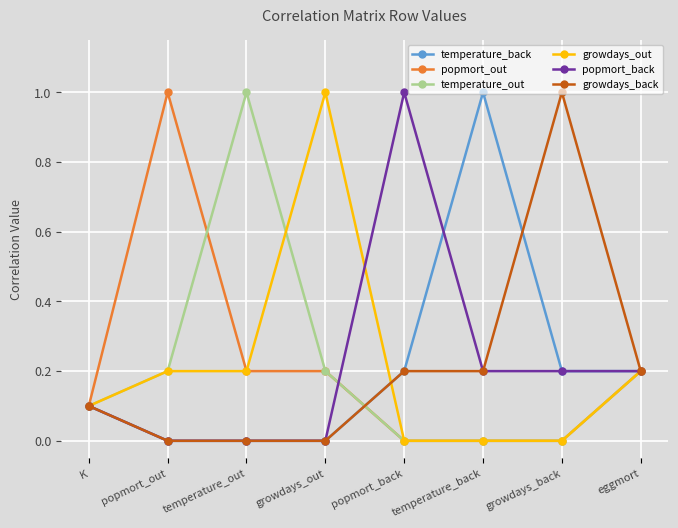

How many categories are shown in the chart?

8